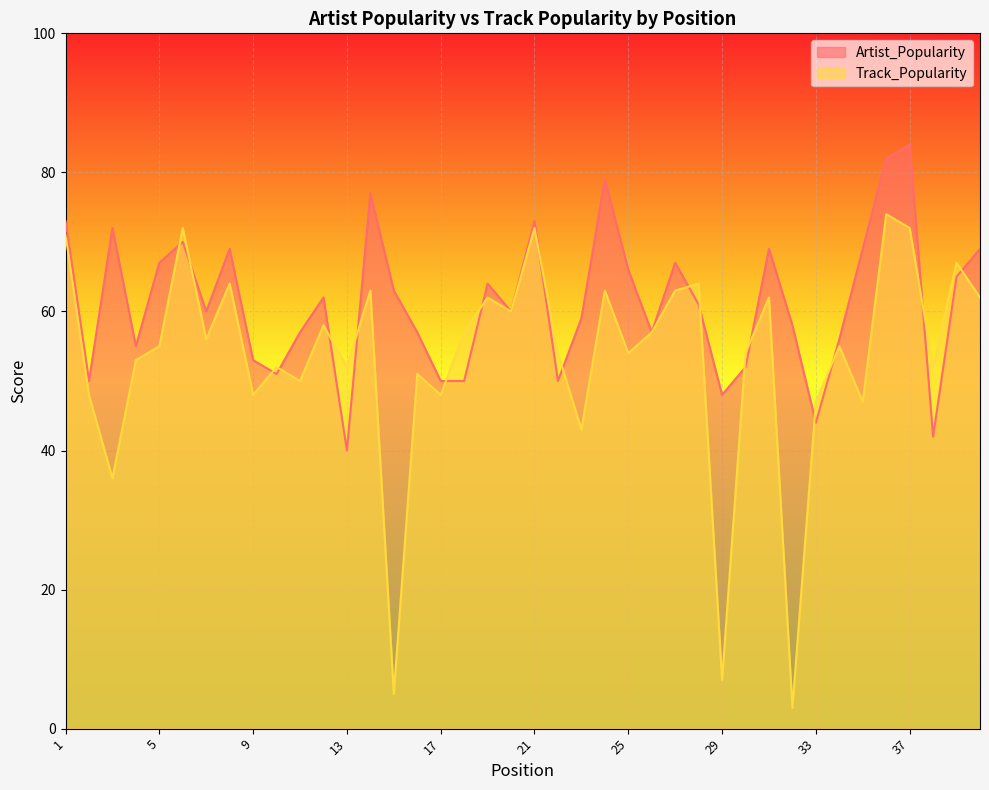

What is the difference between the highest and lowest values at 4?

2